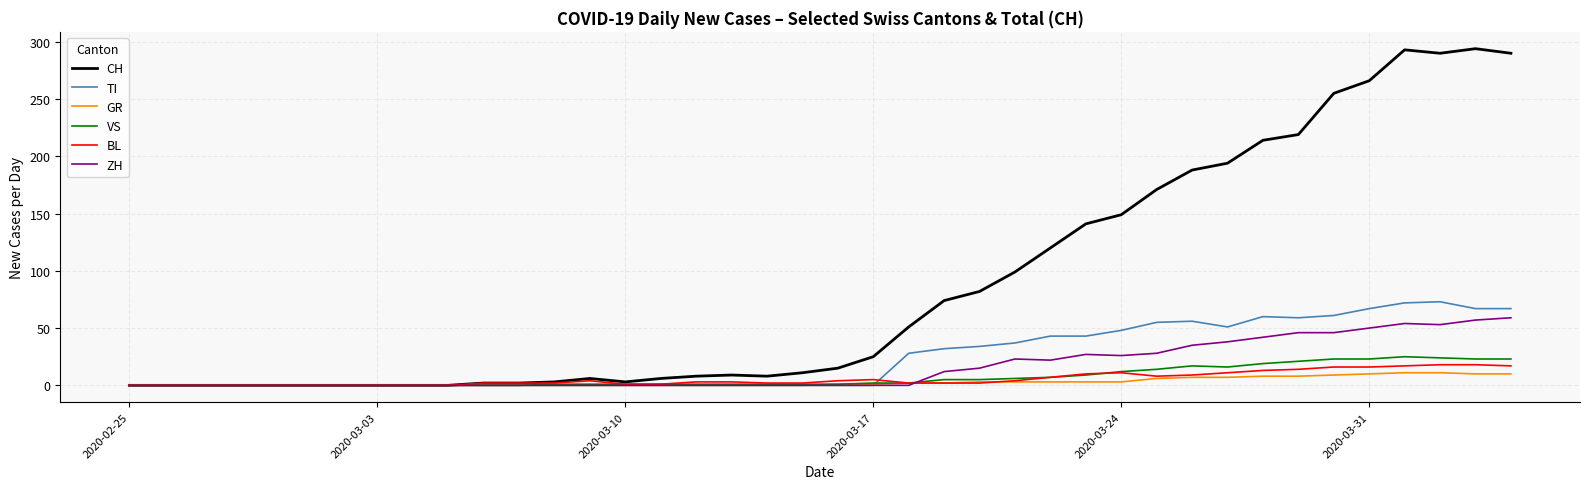

Which series has the largest range (max minus min)?

CH